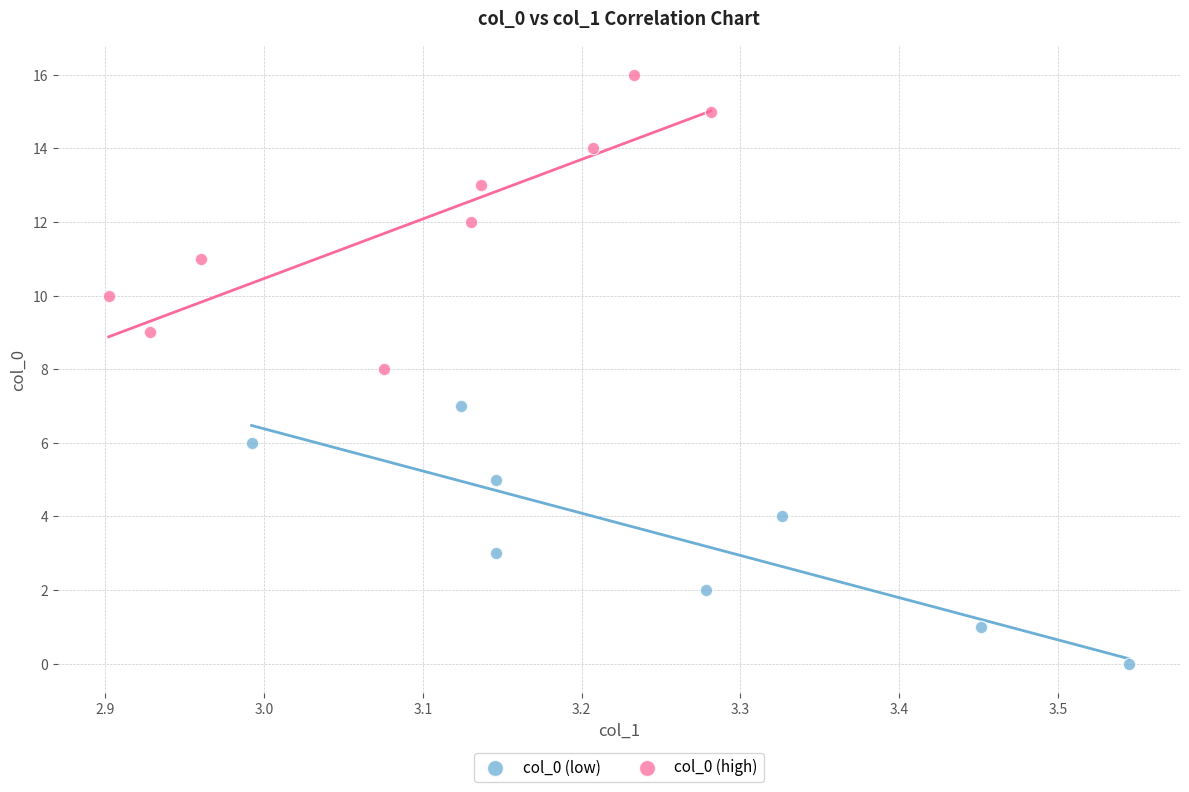

Which series contains the highest Y value?

col_0 (high)